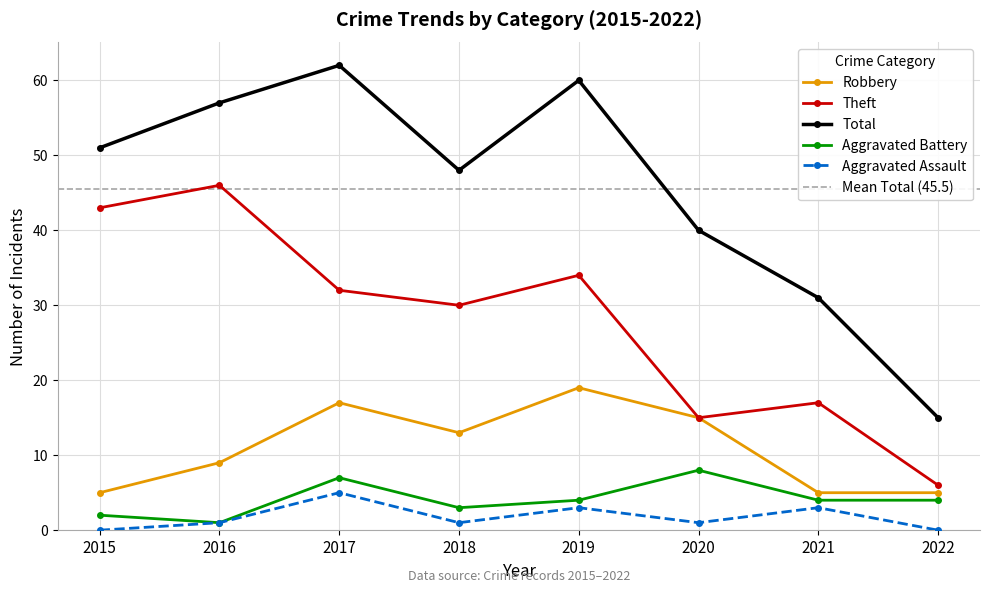

At which category is the sum across all series the highest?

2017